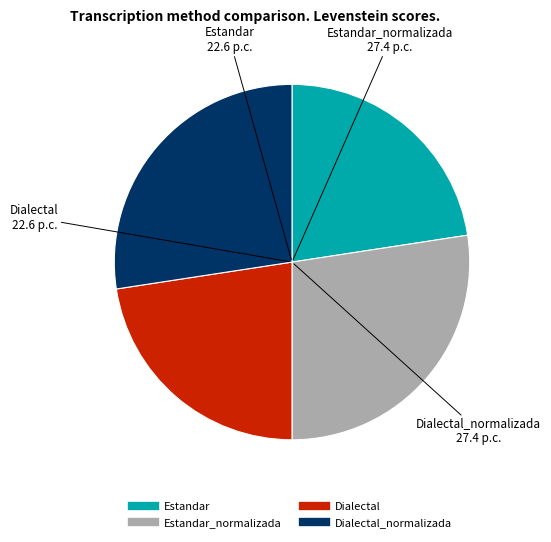

How many segments does this pie chart have?

4